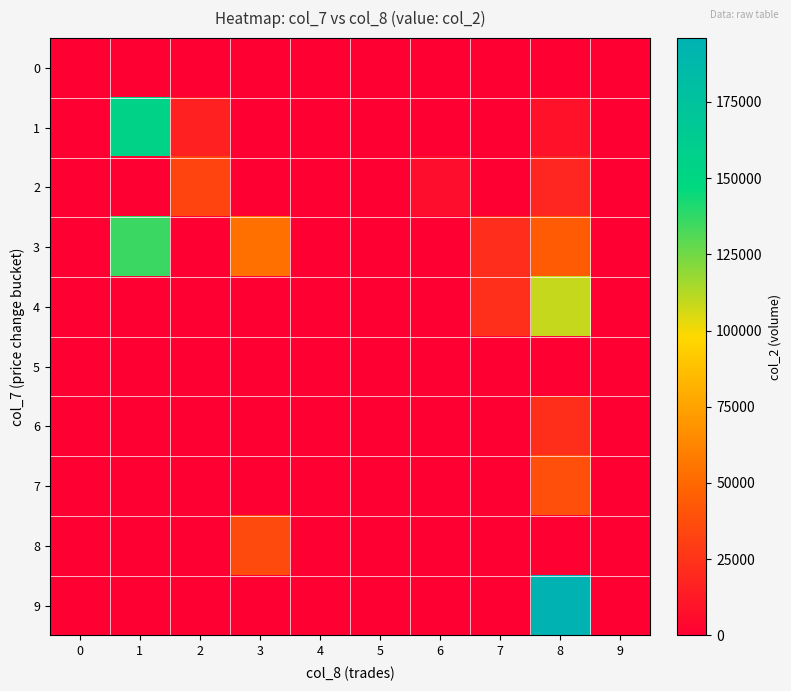

Reading right to left, transcribe all the data shown in this chart.

0: 9=0	8=0	7=0	6=0	5=0	4=0	3=0	2=0	1=0	0=0
1: 9=0	8=8690	7=0	6=0	5=0	4=0	3=0	2=16400	1=155110	0=0
2: 9=0	8=18200	7=0	6=6850	5=0	4=0	3=0	2=33200	1=0	0=0
3: 9=0	8=43900	7=21900	6=0	5=0	4=0	3=53450	2=0	1=135570	0=0
4: 9=0	8=108790	7=23200	6=0	5=0	4=0	3=0	2=0	1=0	0=0
5: 9=0	8=0	7=0	6=0	5=0	4=0	3=0	2=0	1=0	0=0
6: 9=0	8=22450	7=0	6=0	5=0	4=0	3=0	2=0	1=0	0=0
7: 9=0	8=38300	7=0	6=0	5=0	4=0	3=0	2=0	1=0	0=0
8: 9=0	8=0	7=0	6=0	5=0	4=0	3=35890	2=0	1=0	0=0
9: 9=0	8=195920	7=0	6=0	5=0	4=0	3=0	2=0	1=0	0=0